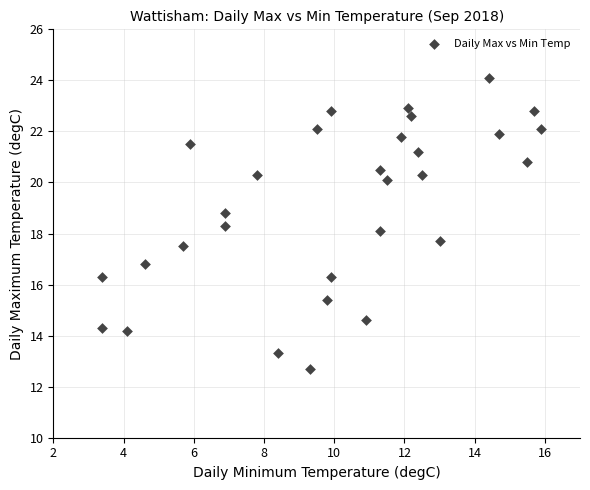

What is the range of Y values (max minus min)?

11.4